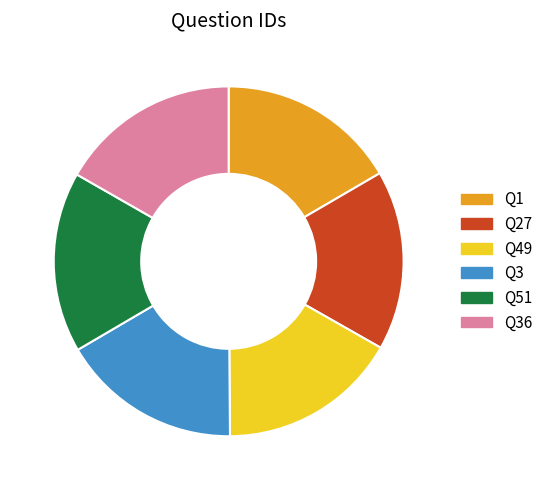

Is the sum of Q27 and Q49 greater than half?

No